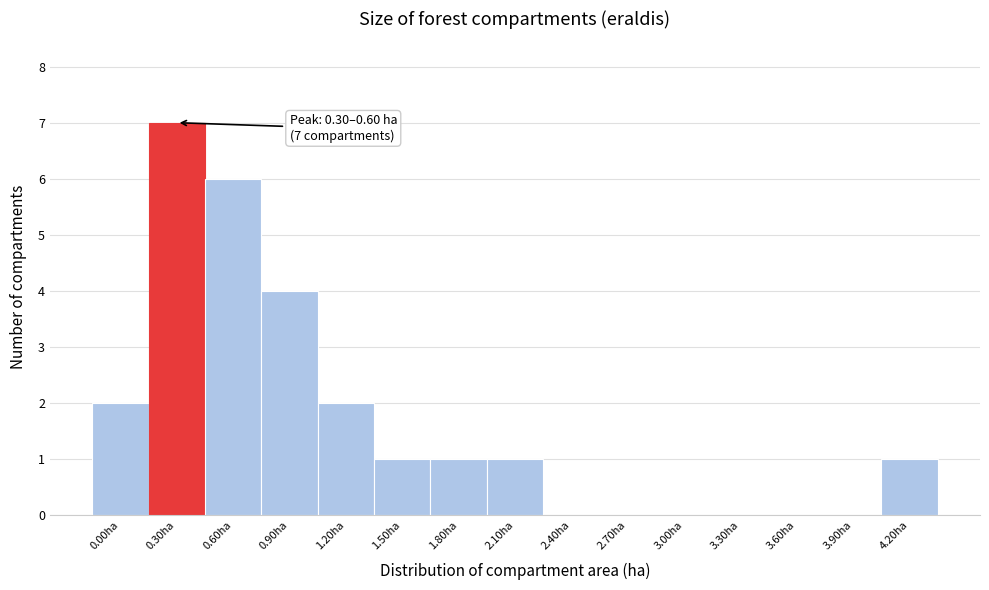

Reading left to right, list all the values displayed in this chart.

0.00ha=2	0.30ha=7	0.60ha=6	0.90ha=4	1.20ha=2	1.50ha=1	1.80ha=1	2.10ha=1	2.40ha=0	2.70ha=0	3.00ha=0	3.30ha=0	3.60ha=0	3.90ha=0	4.20ha=1